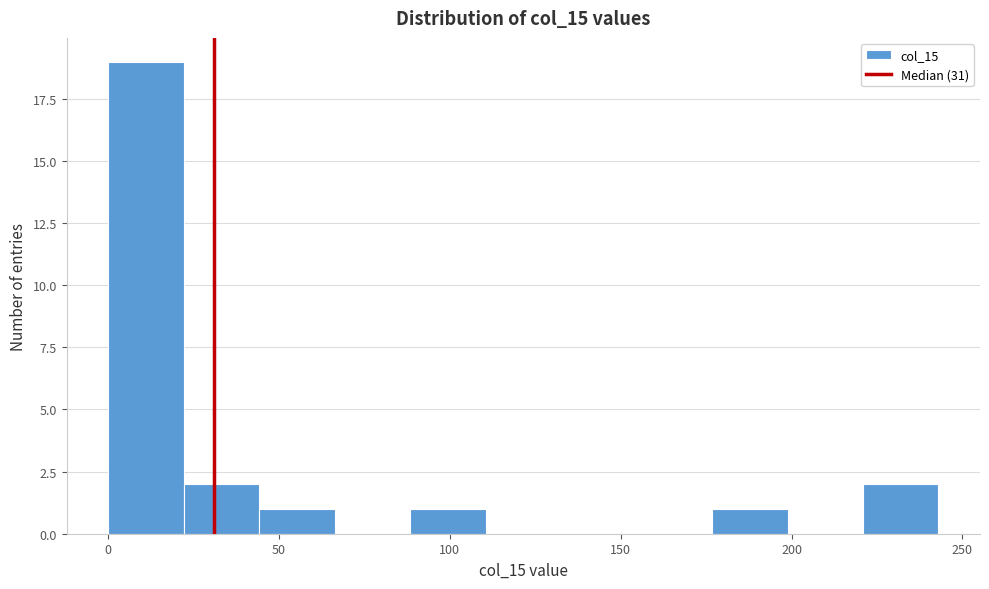

Which range on the x-axis has the tallest bar?

0 to 20